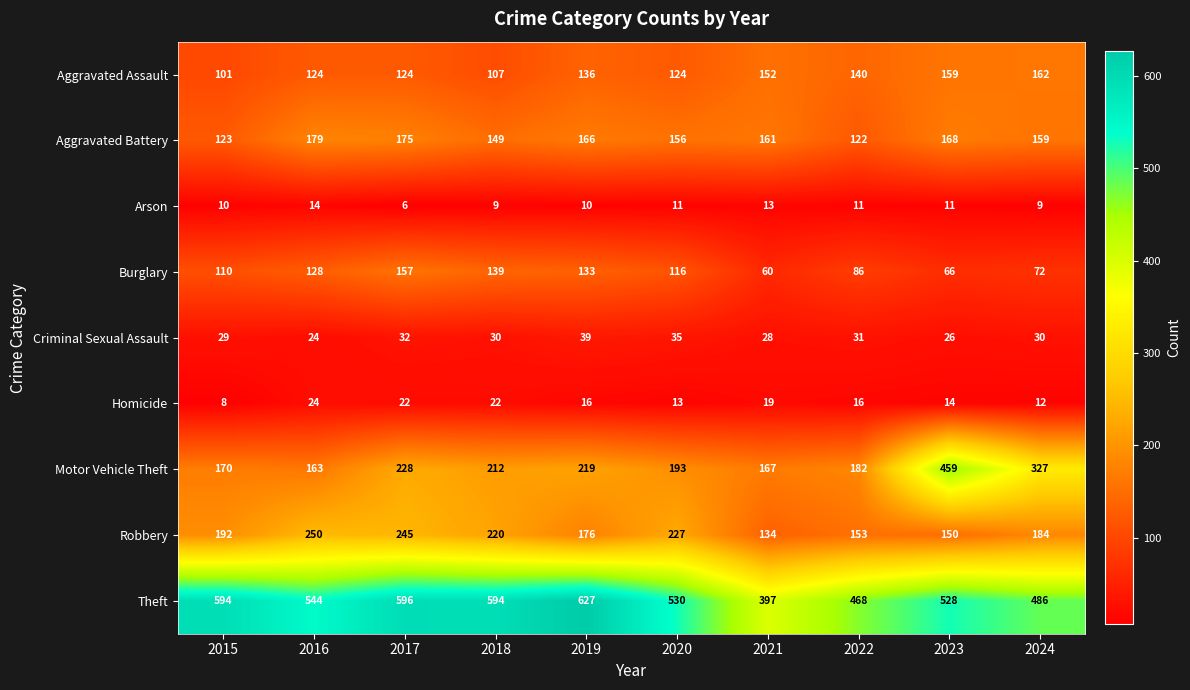

The Arson series shows 5 at 2024. True or false?

False